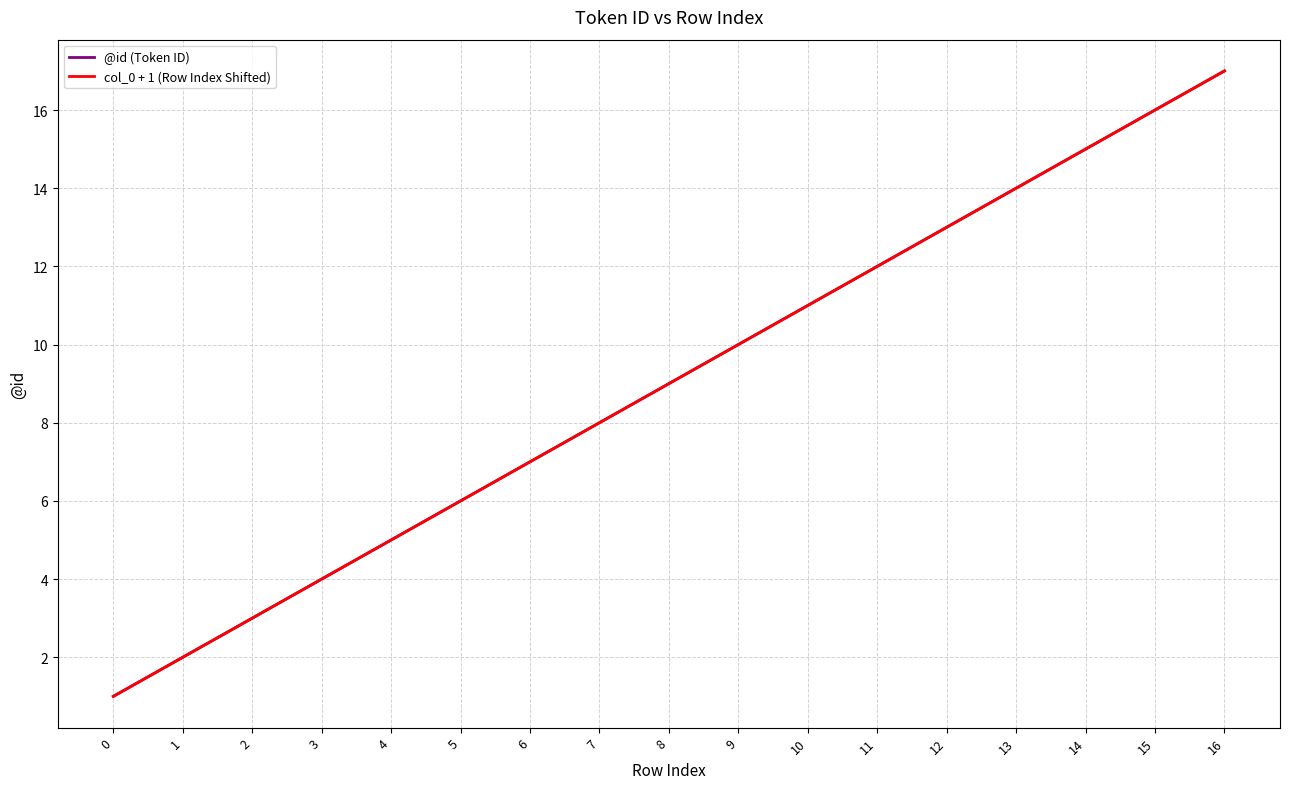

Does the chart display data point markers on the line(s)?

No